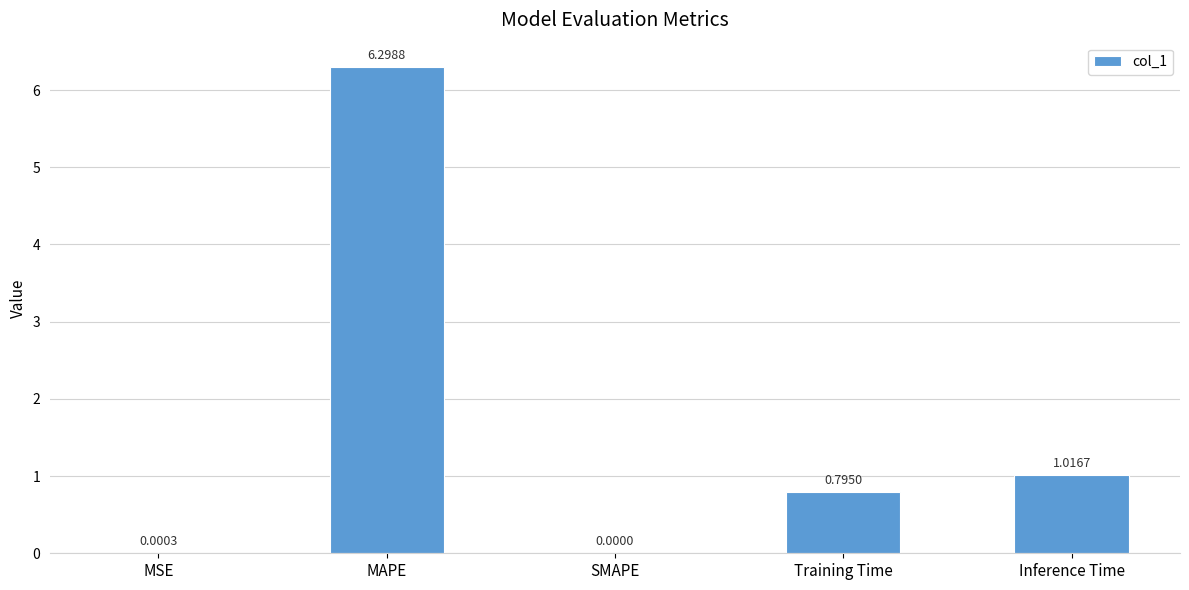

What is the sum of the values at MAPE and Inference Time?

7.3